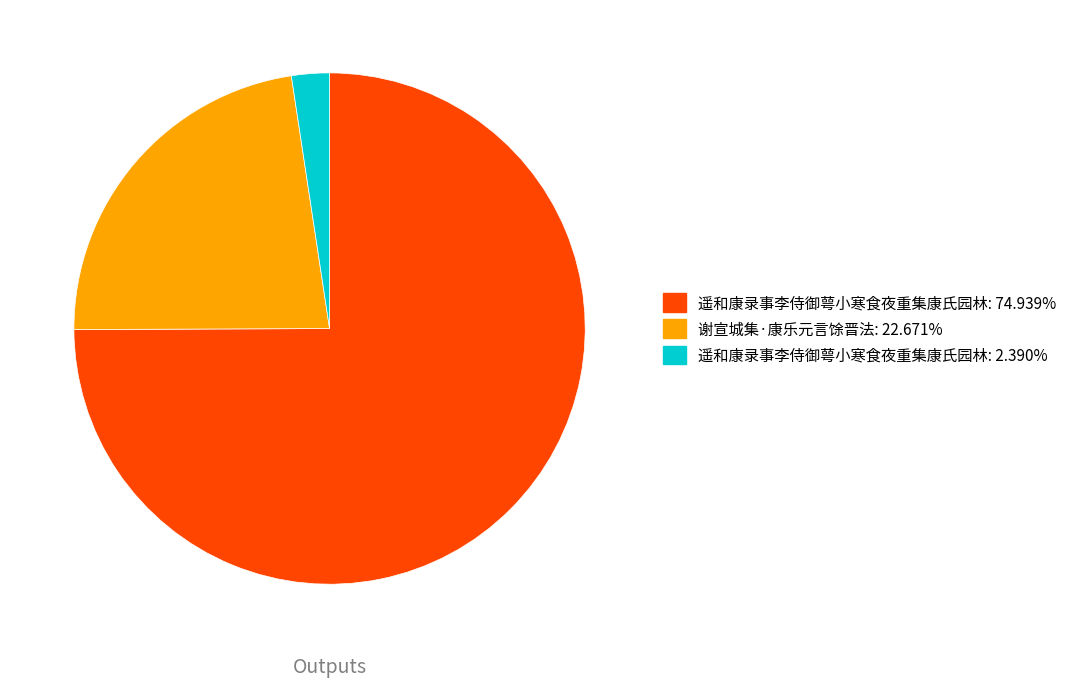

How many slices are in this pie chart?

3